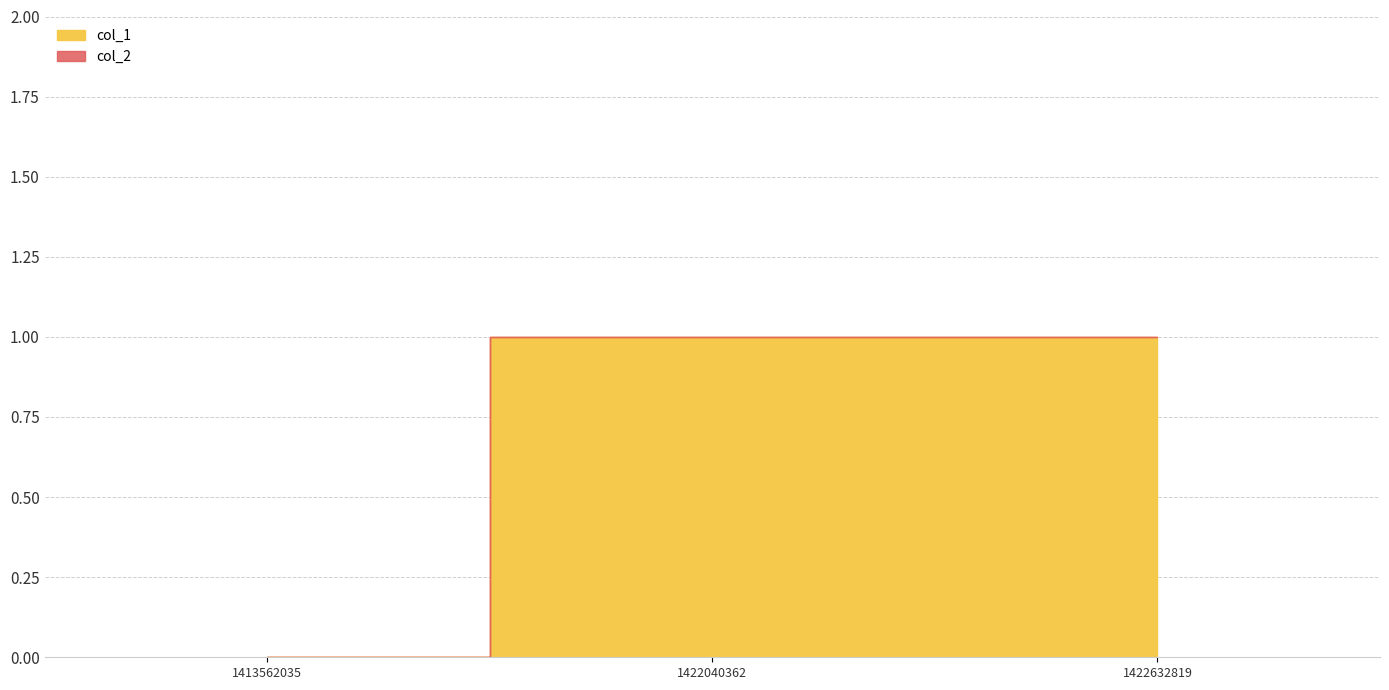

How many lines are shown in the chart?

2